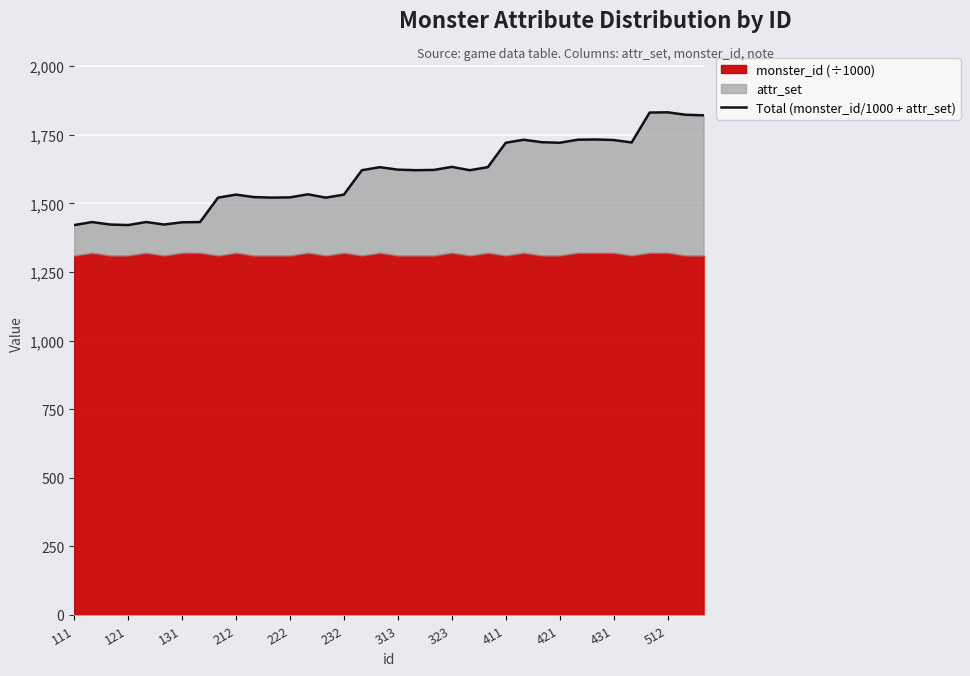

What is the maximum value shown in the chart?

1832.0